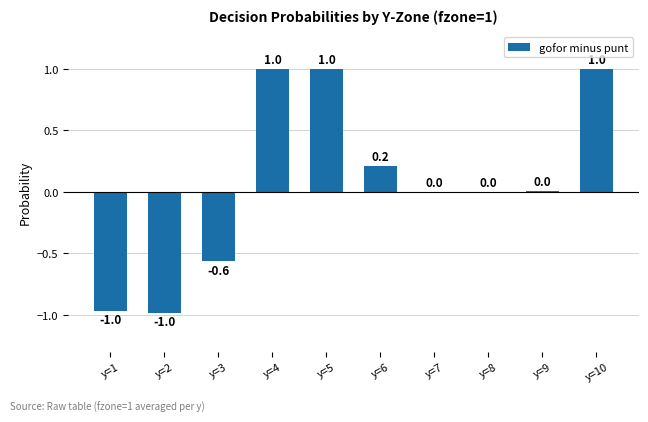

What is the maximum value shown in the chart?

1.0